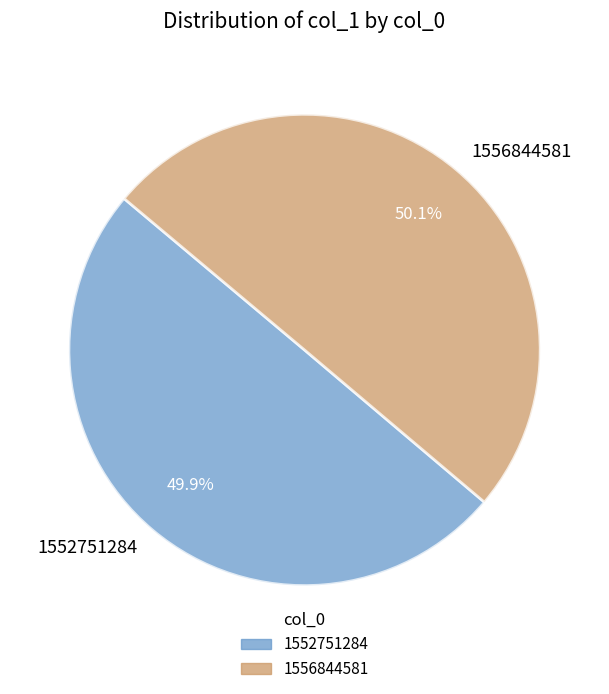

Approximately how many times larger is the value at 1556844581 compared to 1552751284?

1.0